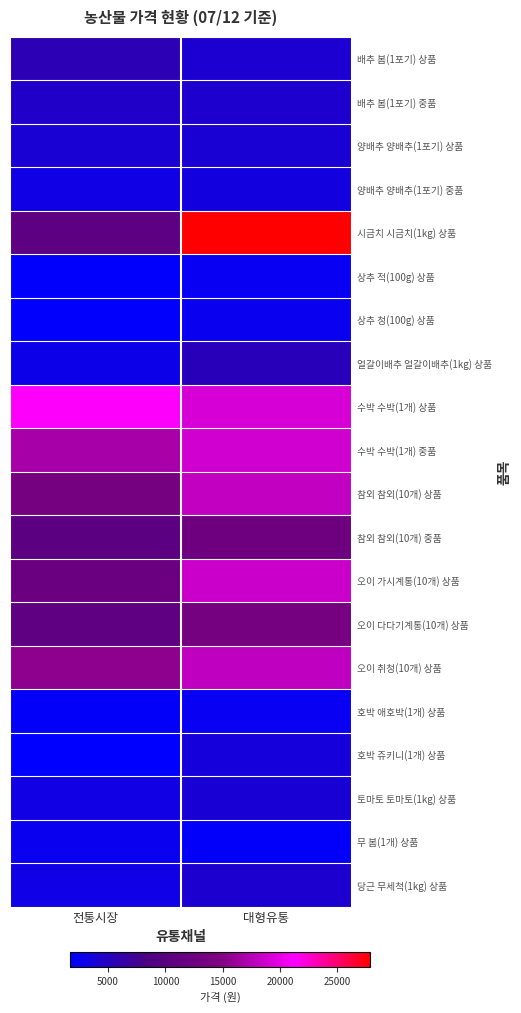

Rank the series by their maximum value, from highest to lowest.

시금치 시금치(1kg) 상품, 수박 수박(1개) 상품, 수박 수박(1개) 중품, 오이 가시계통(10개) 상품, 참외 참외(10개) 상품, 오이 취청(10개) 상품, 오이 다다기계통(10개) 상품, 참외 참외(10개) 중품, 배추 봄(1포기) 상품, 얼갈이배추 얼갈이배추(1kg) 상품, 배추 봄(1포기) 중품, 당근 무세척(1kg) 상품, 양배추 양배추(1포기) 상품, 토마토 토마토(1kg) 상품, 호박 쥬키니(1개) 상품, 양배추 양배추(1포기) 중품, 무 봄(1개) 상품, 상추 청(100g) 상품, 상추 적(100g) 상품, 호박 애호박(1개) 상품